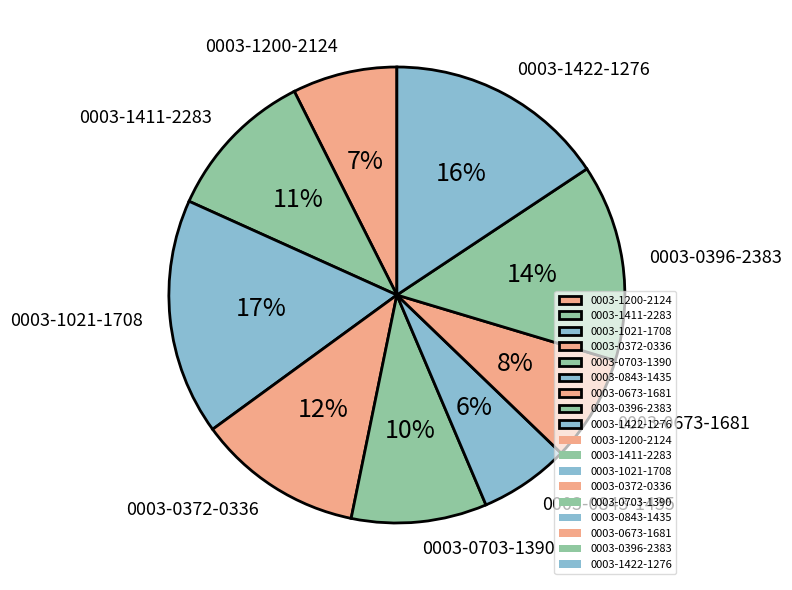

Does 0003-1021-1708 account for over 50% of the chart?

No